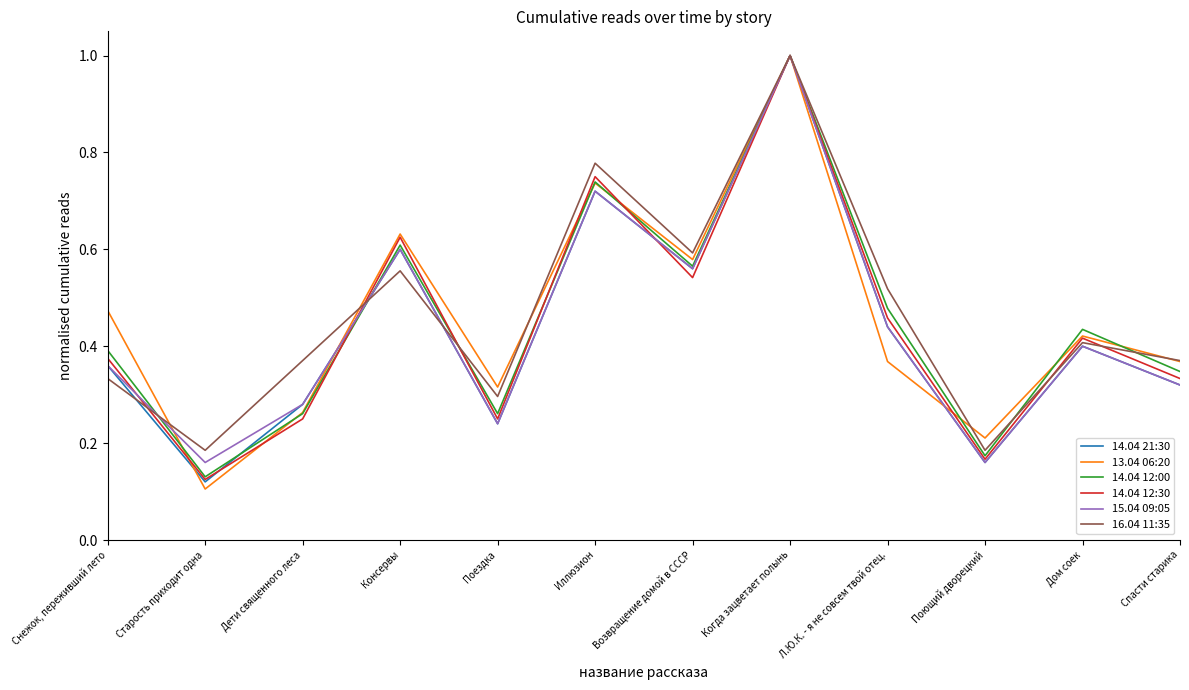

At which label is 14.04 12:00 closest to 0?

Старость приходит одна